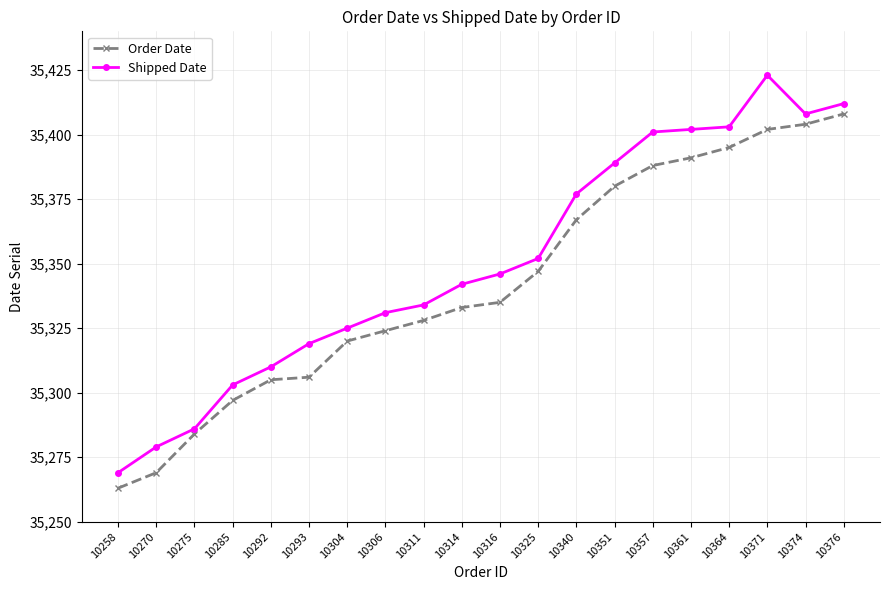

What is the maximum value for Shipped Date?

35423